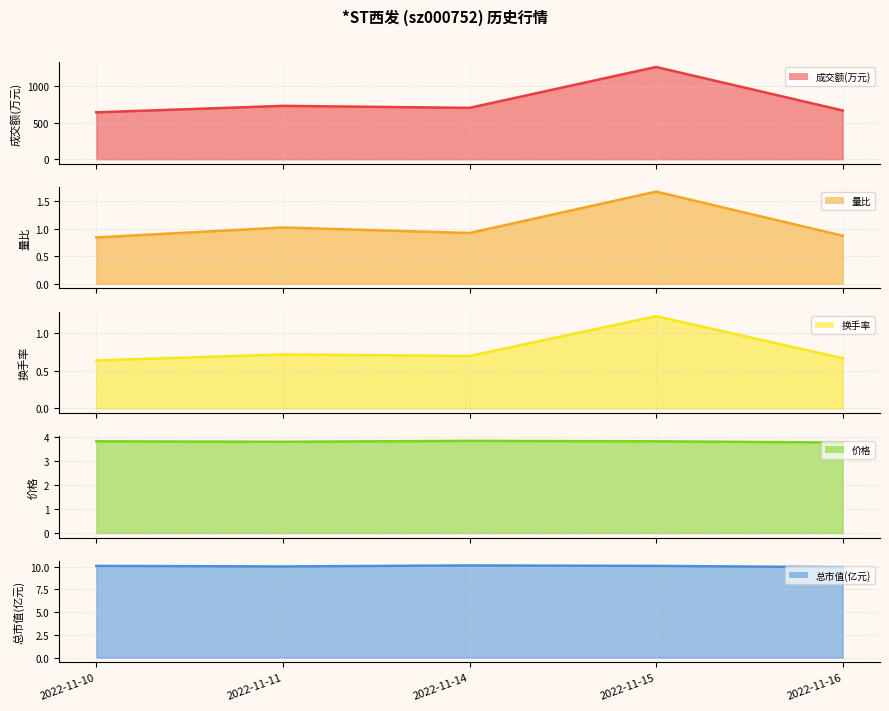

Rank the series by their maximum value, from highest to lowest.

成交额(万元), 总市值(亿元), 价格, 量比, 换手率